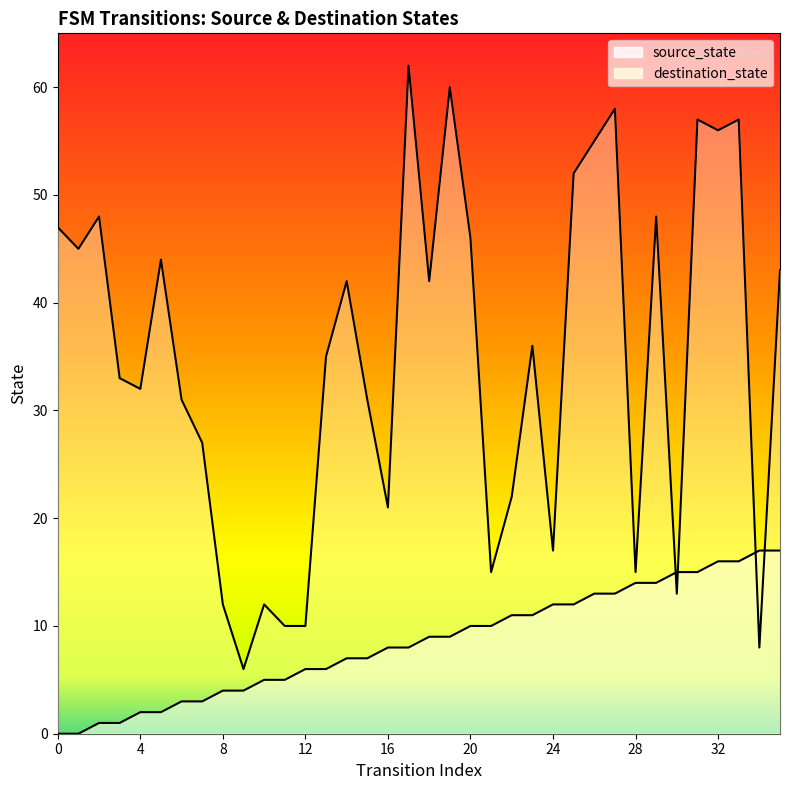

How many intersections are there between source_state and destination_state?

4